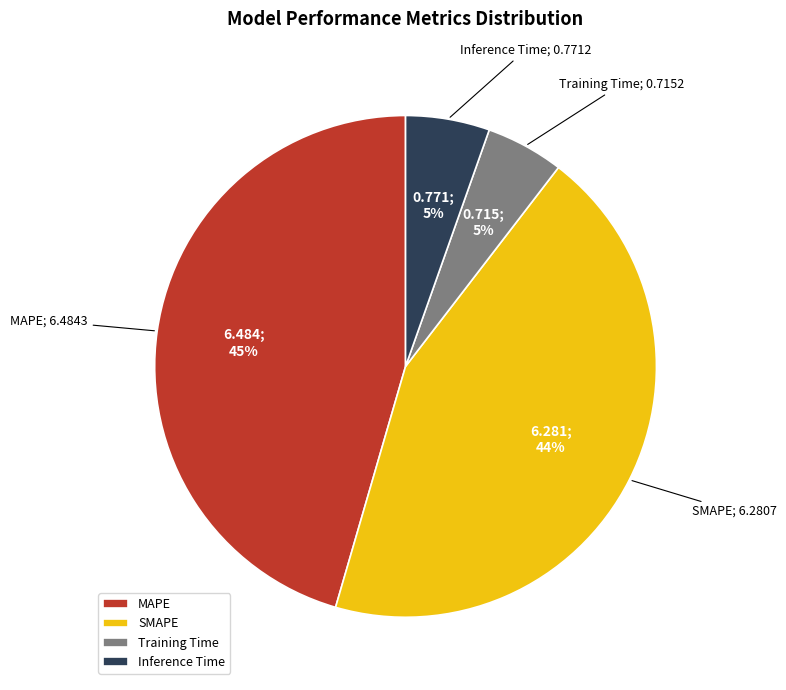

Does SMAPE account for over 50% of the chart?

No